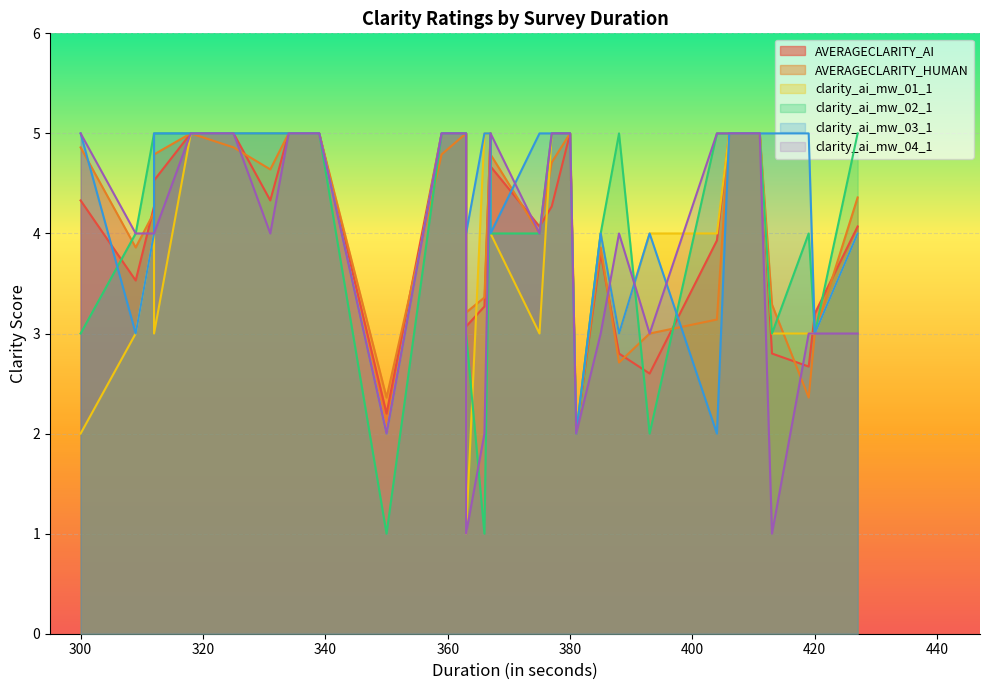

The value of clarity_ai_mw_04_1 at 339 is 3.0. True or false?

False